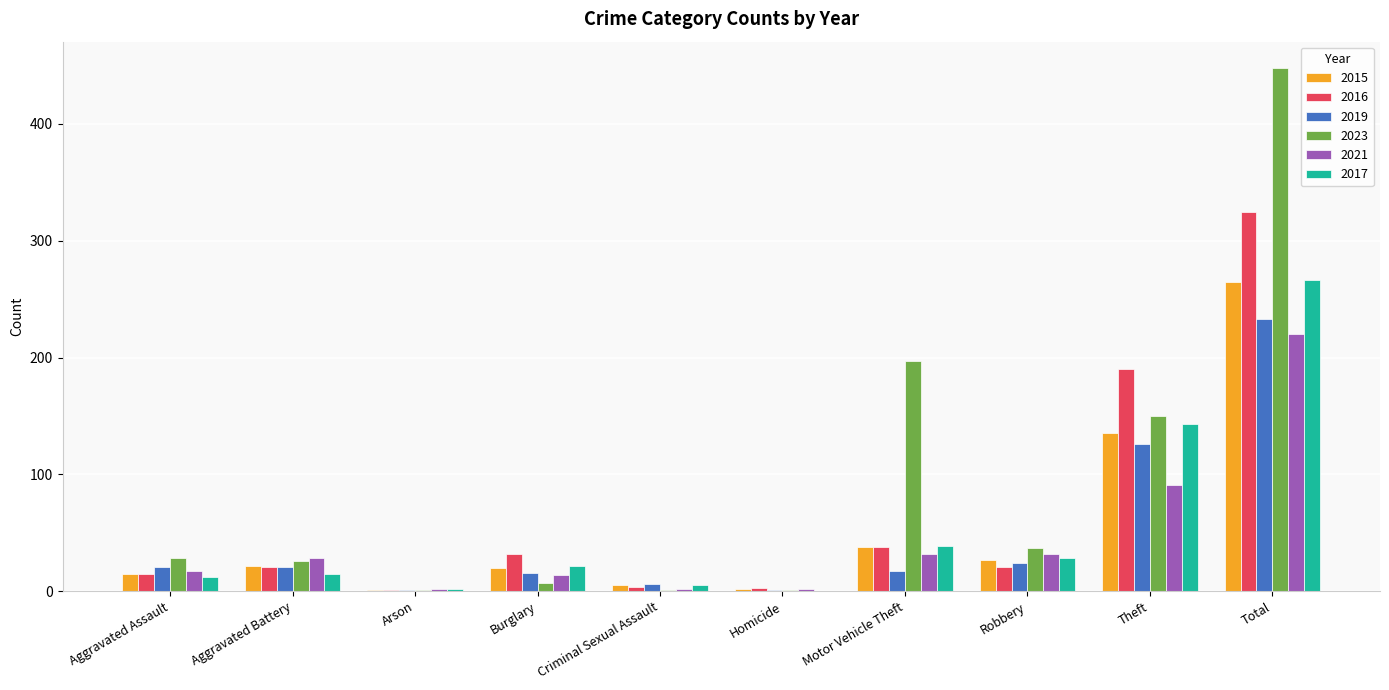

What is the sum of the 2016 values at Aggravated Assault and Criminal Sexual Assault?

19